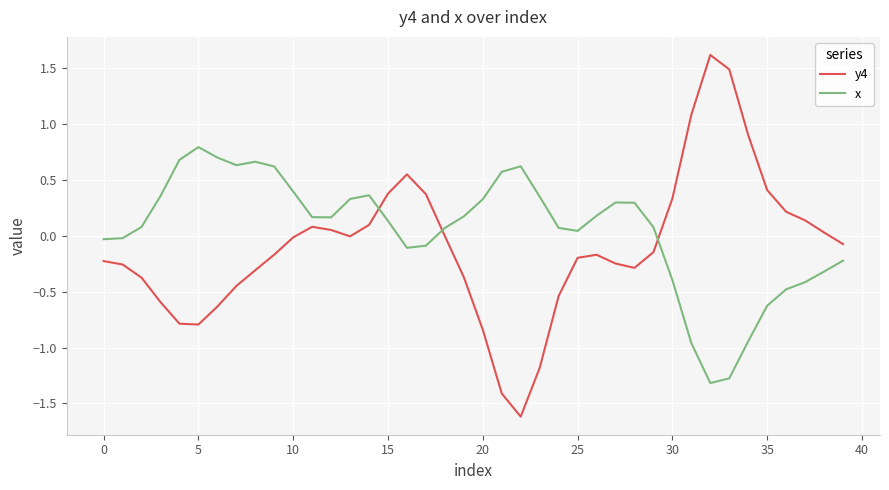

What are all the series names shown in the legend?

y4, x